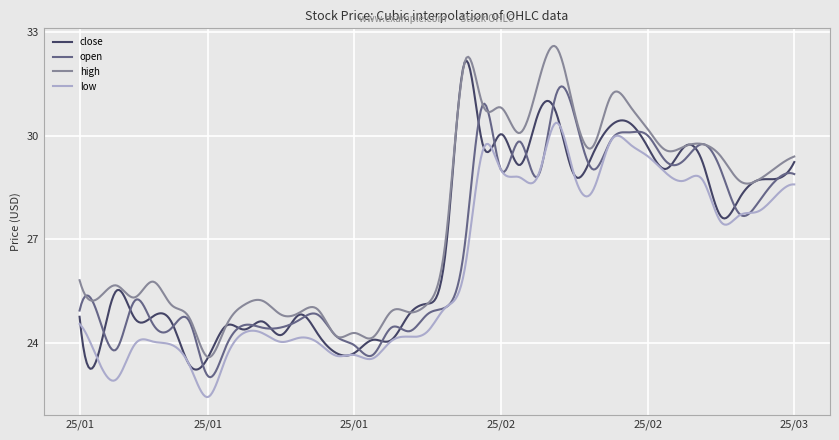

What is the maximum value for low?

30.4